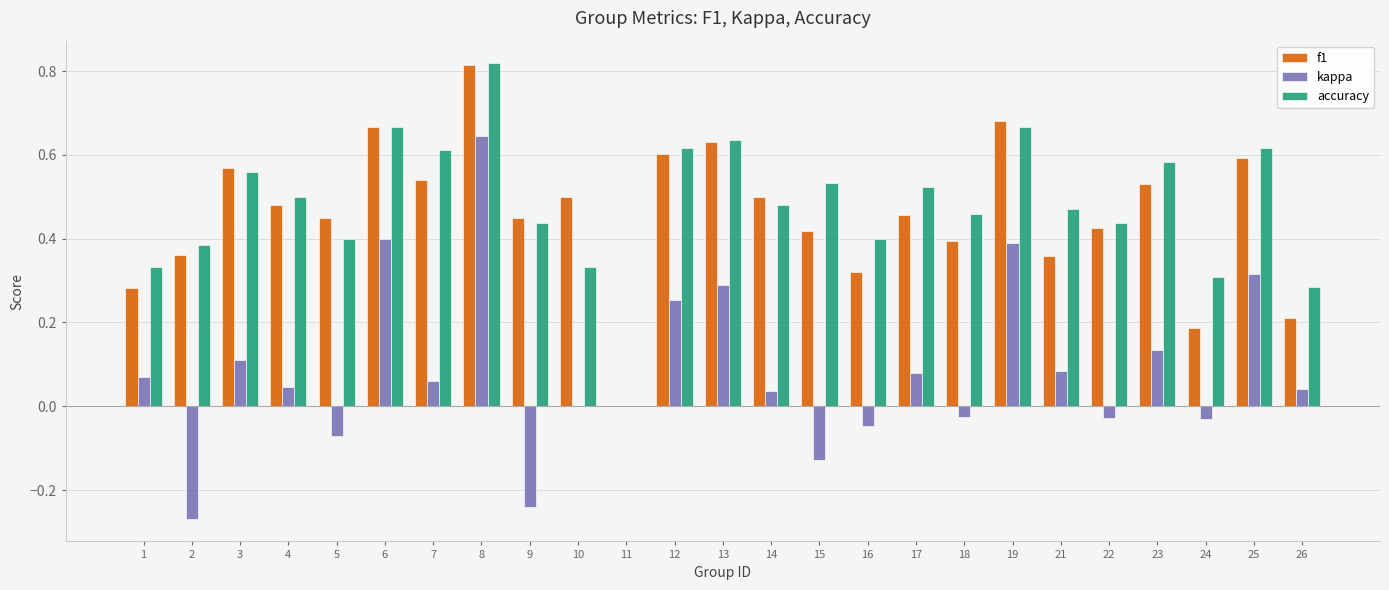

Are the bars horizontal?

No